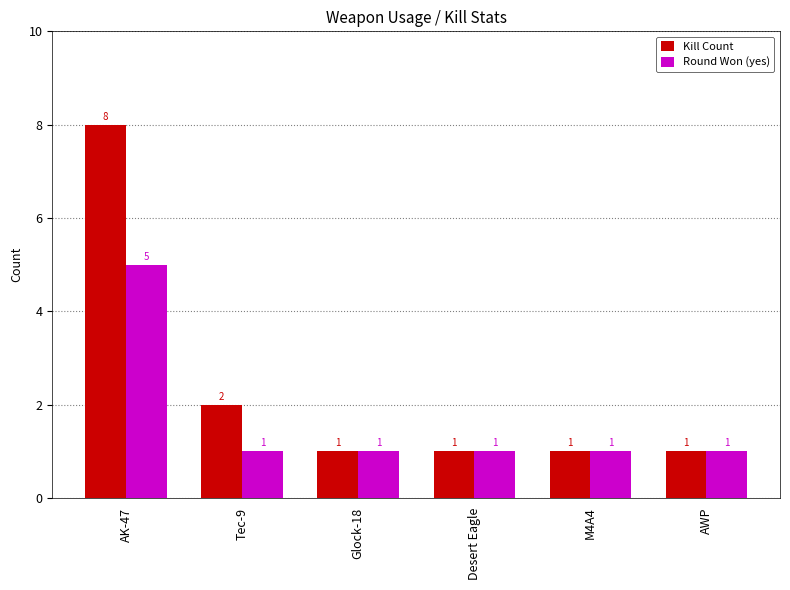

What is the total value across all series at Tec-9?

3